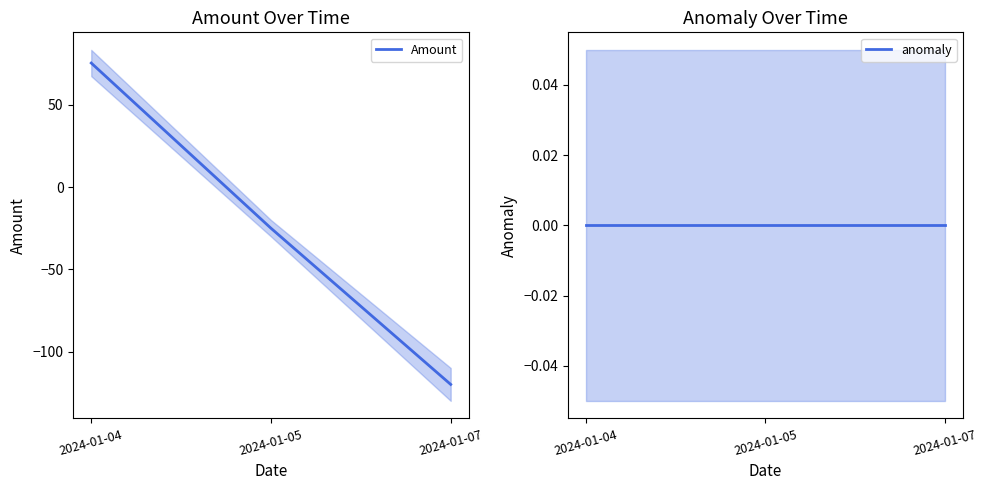

Reading left to right, extract all data points from this chart.

Amount: 2024-01-04=75.5	2024-01-05=-25.0	2024-01-07=-120.0
anomaly: 2024-01-04=0.0	2024-01-05=0.0	2024-01-07=0.0